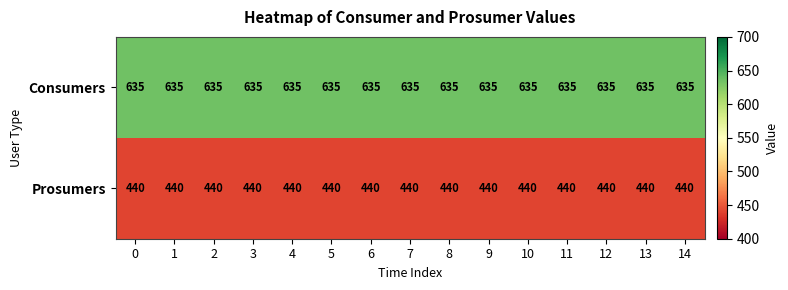

What is the spread (max minus min) of values at 5?

195